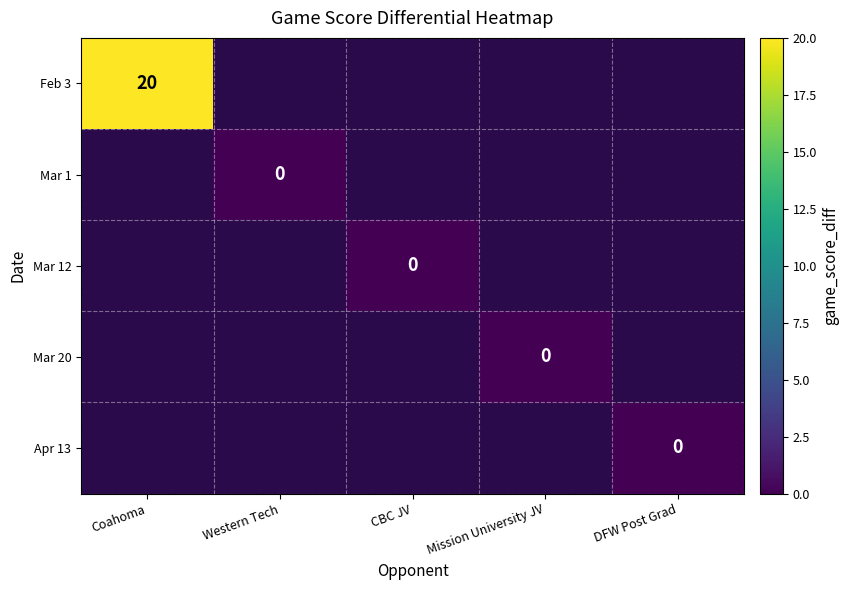

How many data points does each series have?

5